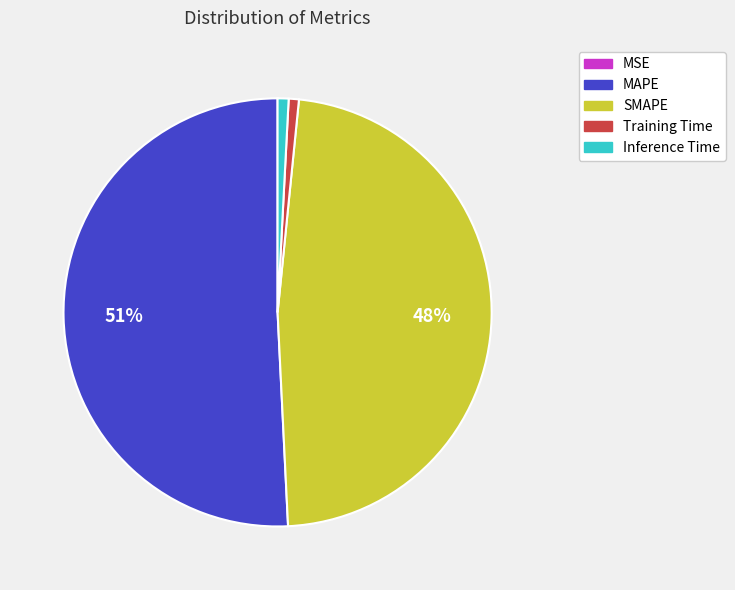

Do Inference Time and MAPE together represent more than half of the pie?

Yes